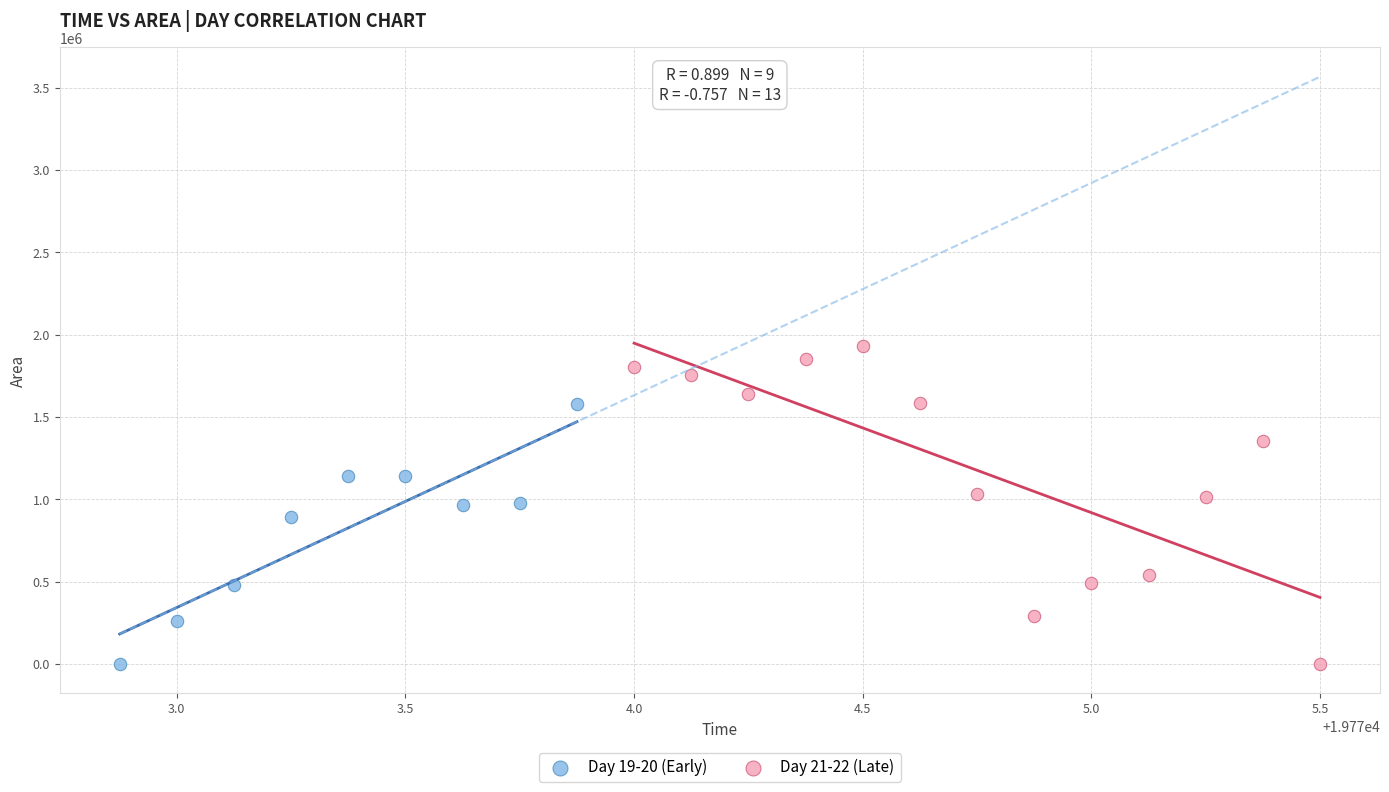

Which series contains the highest Y value?

Day 21-22 (Late)